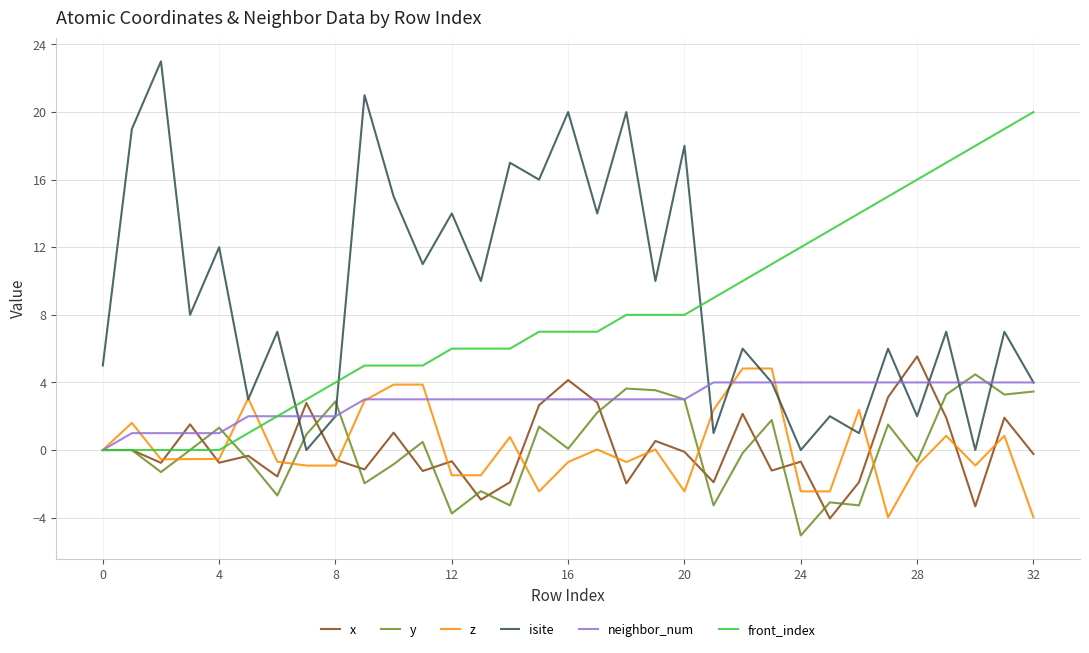

What is the lowest value of the x series?

-4.1